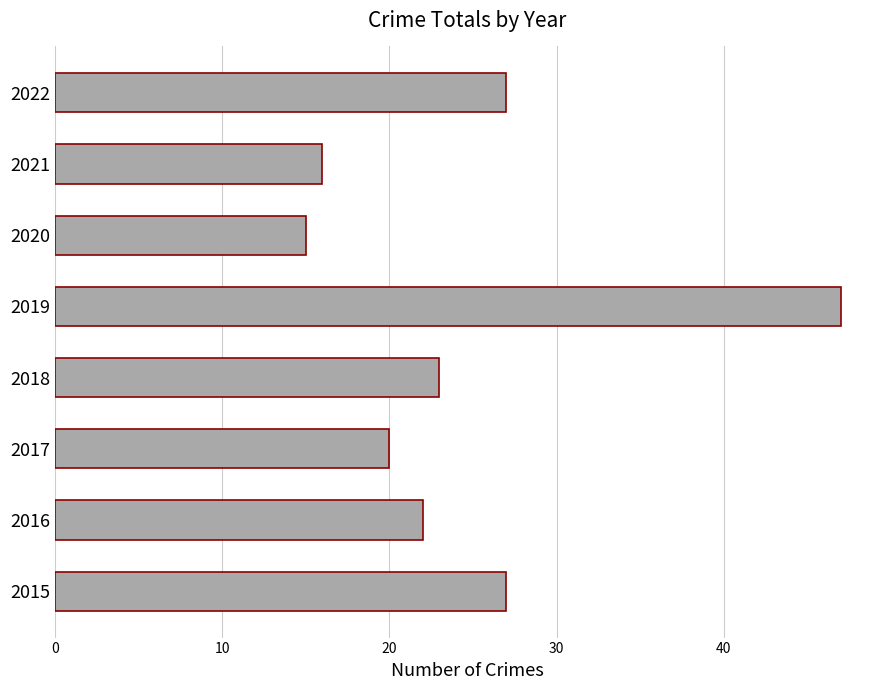

At which category does the chart reach its peak across all series?

2019